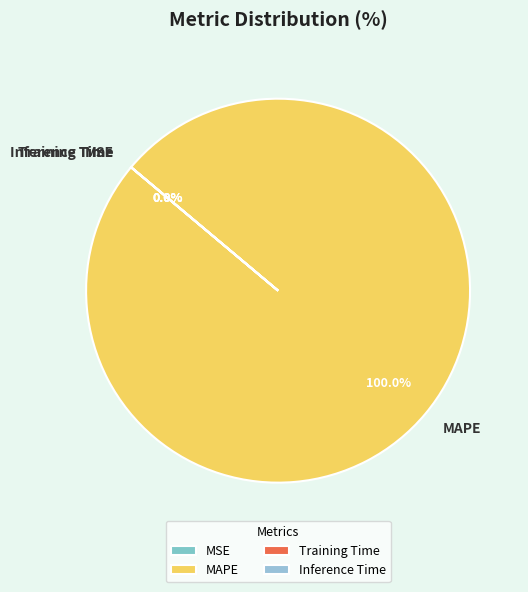

What is the largest slice in the pie chart?

MAPE